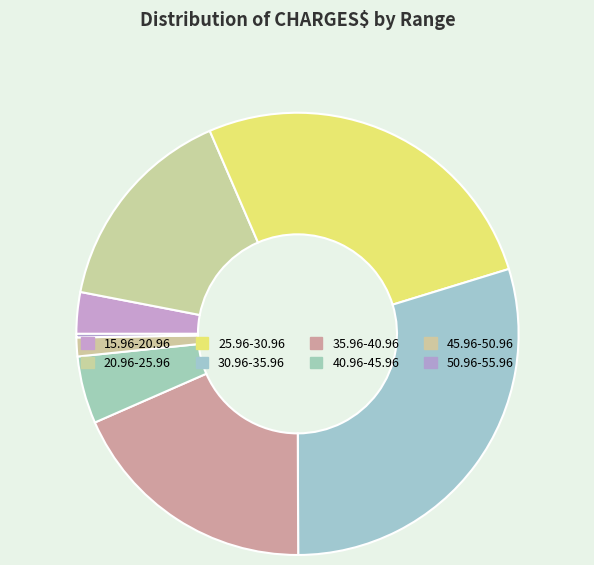

Count the number of slices in the pie.

8